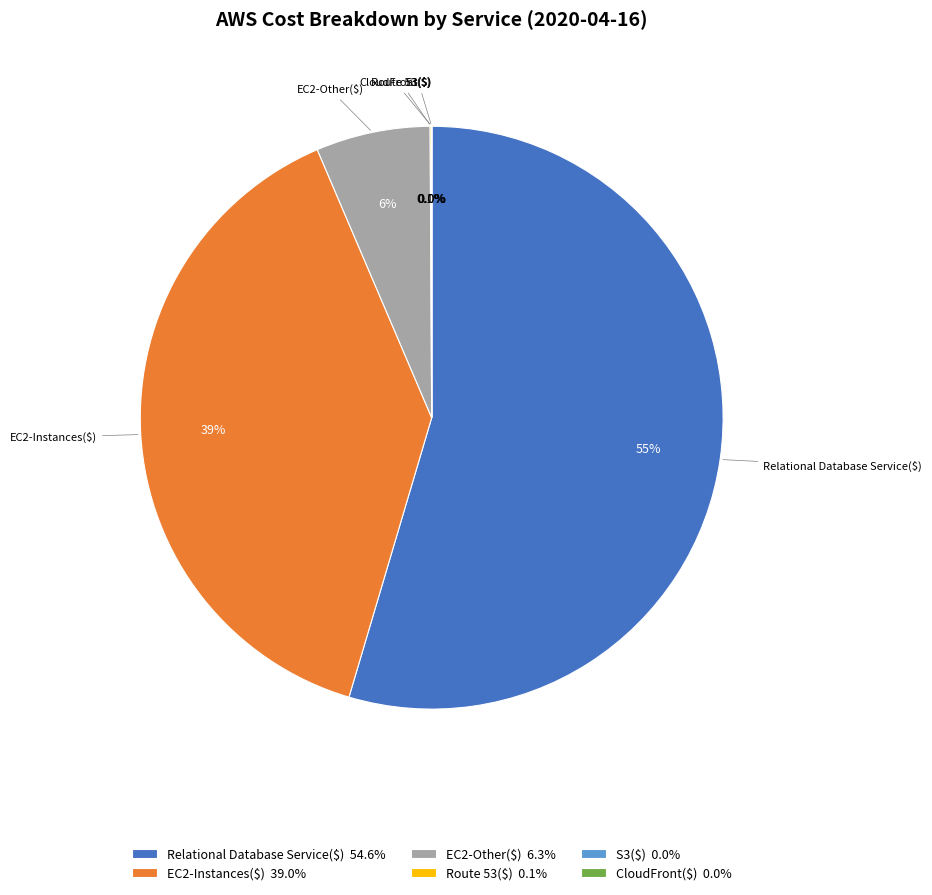

Does Relational Database Service($) represent more than half of the total?

Yes